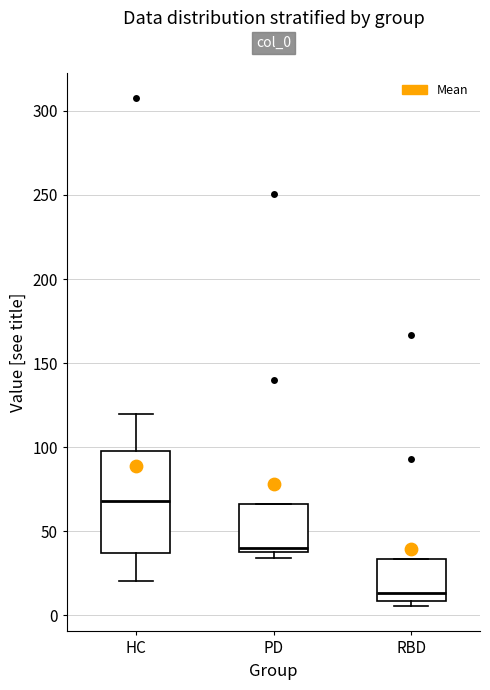

Where is the lower edge of the box for RBD on the y-axis? The values are not printed on the chart, so give them approximately, as read against the axis.

10